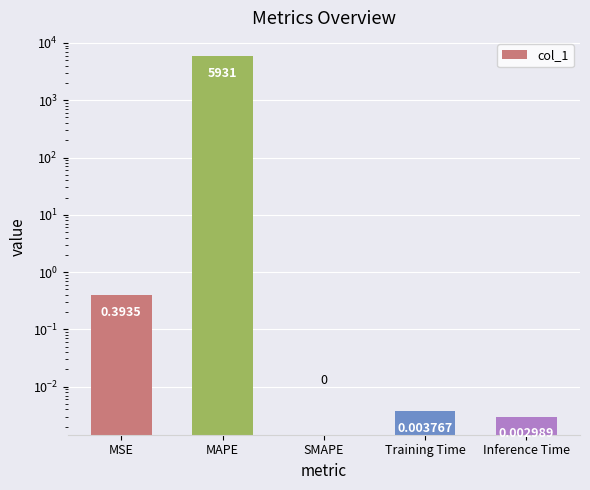

True or false: the data shows 0.0 at Training Time.

True